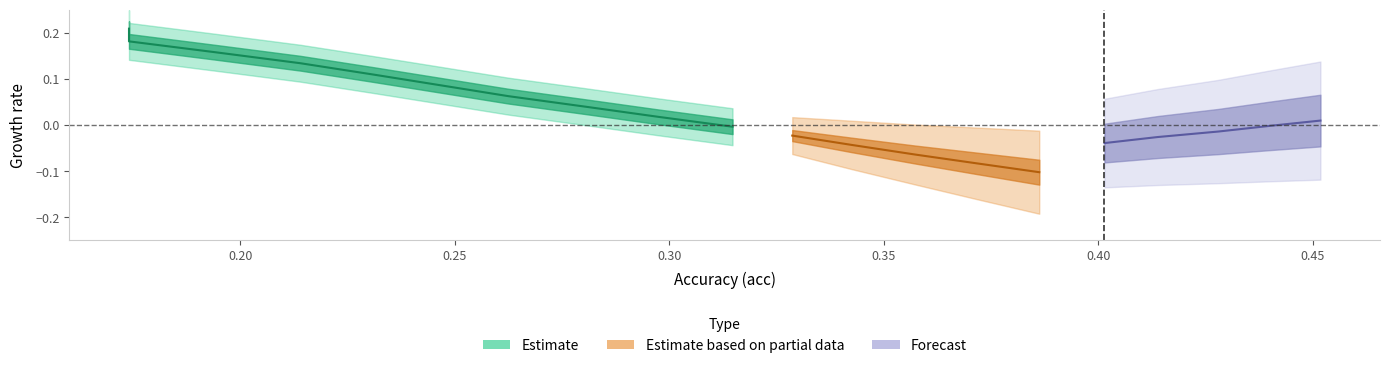

Is this an area chart (filled region under the line)?

No